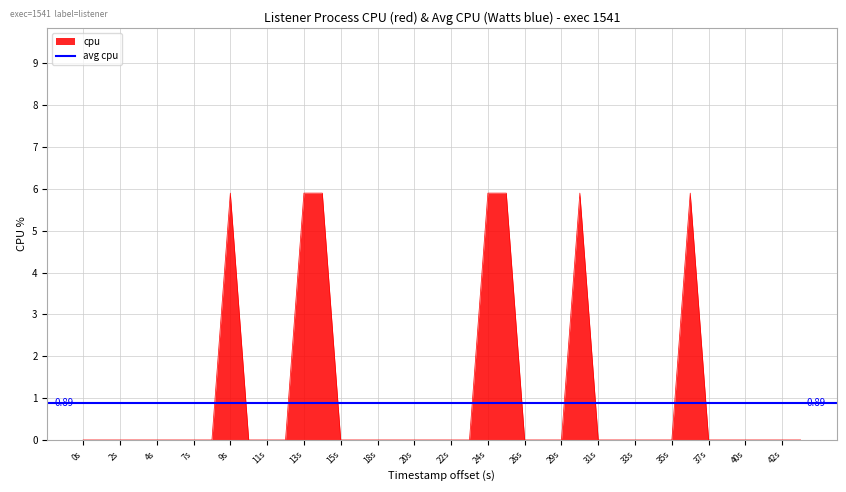

True or false: the data shows 2.5 at 1743066524.

False